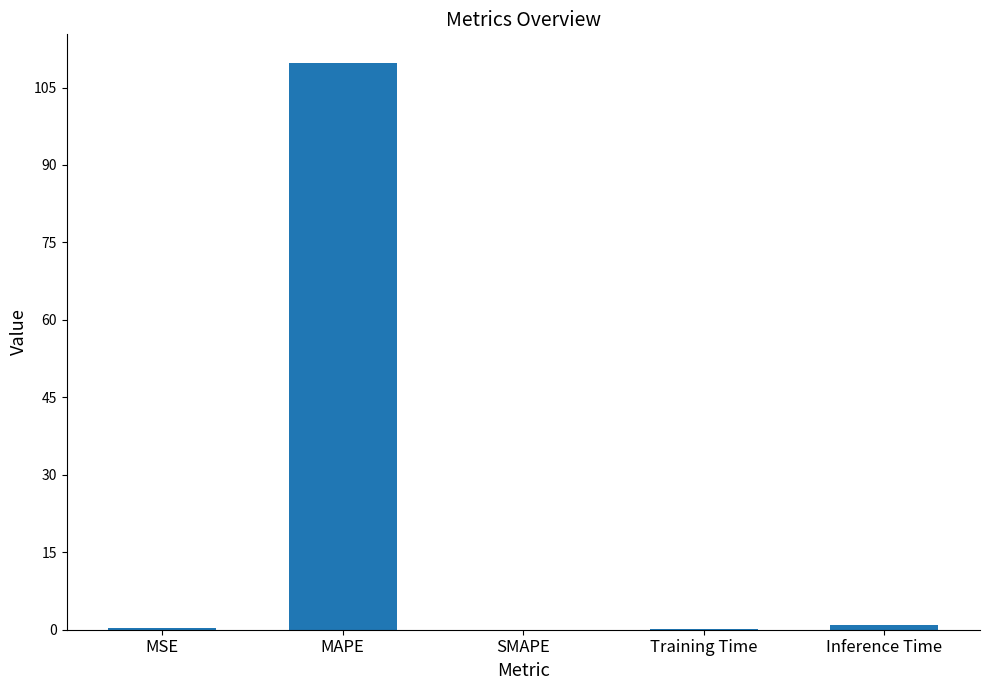

Which label corresponds to the largest value in the chart?

MAPE